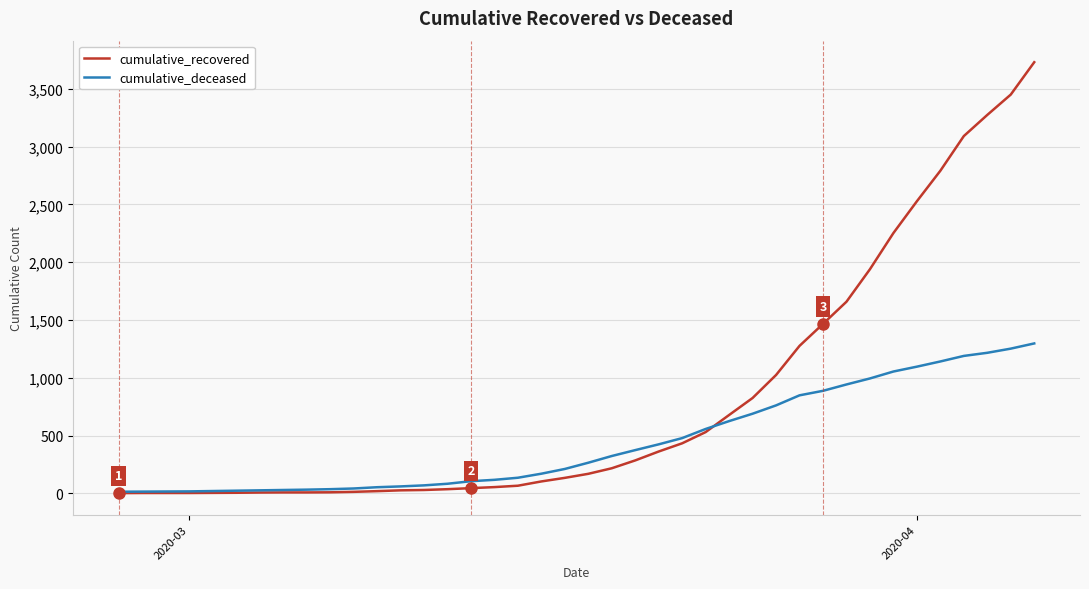

True or false: cumulative_deceased and cumulative_recovered cross at least once.

True